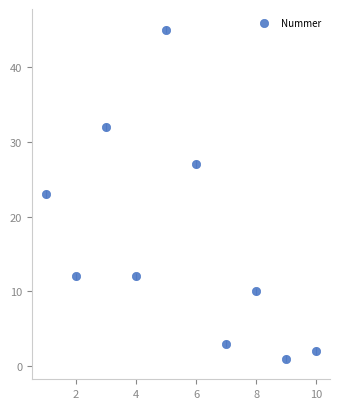

What is the range of X values (max minus min)?

9